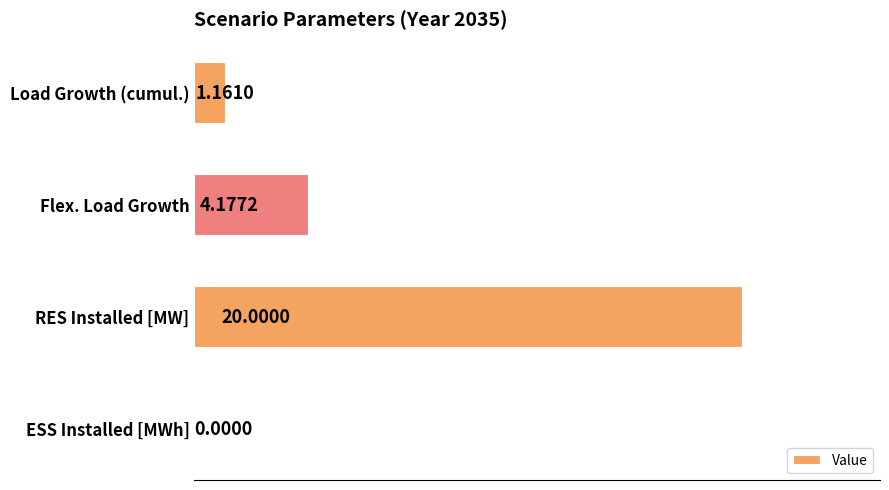

Where is the data nearest to the value 10?

Flex. Load Growth